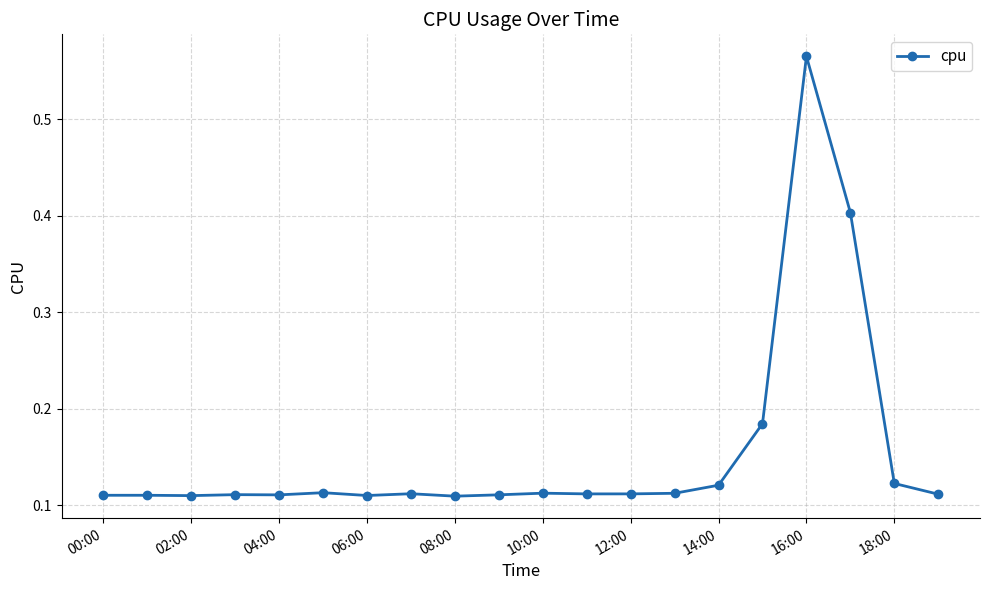

How many values are between 0 and 1?

20